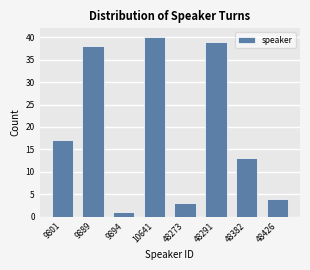

Reading left to right, extract all data points from this chart.

9801=17	9889=38	9894=1	10641=40	48273=3	48291=39	48382=13	48426=4